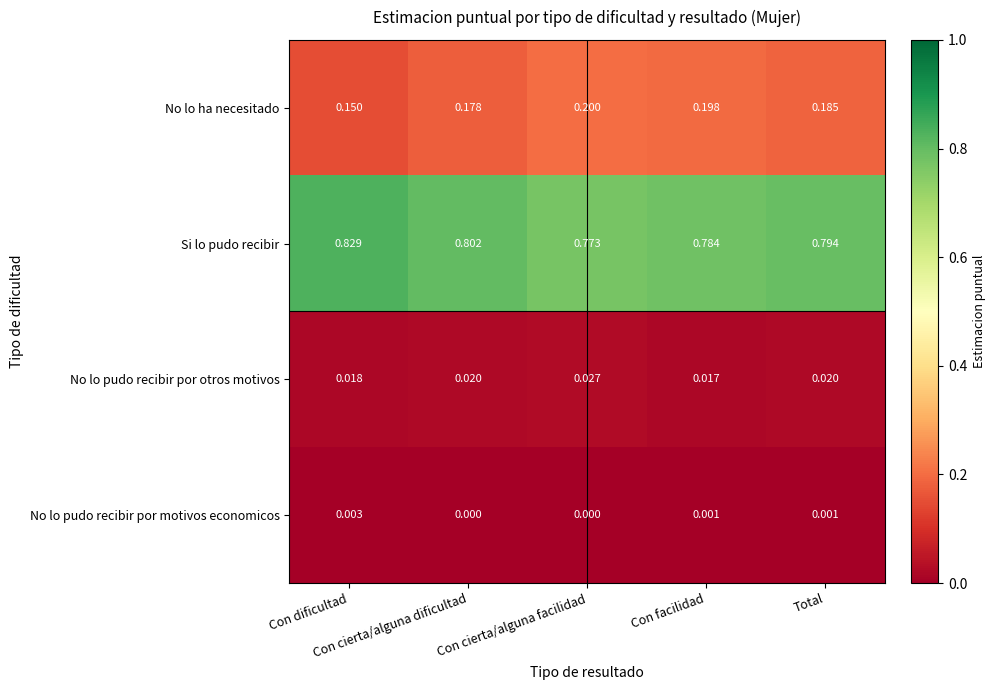

Which series has the largest range (max minus min)?

Si lo pudo recibir